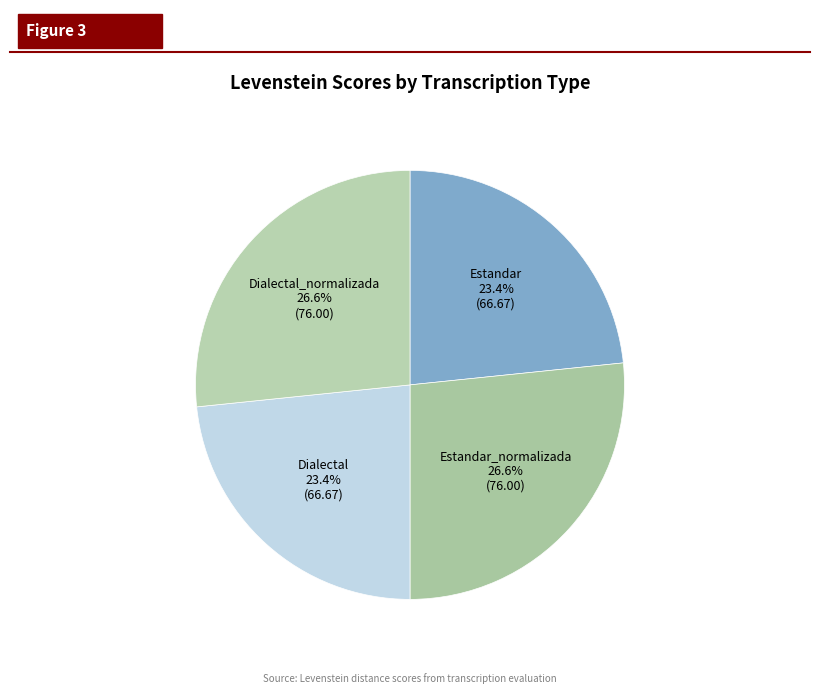

To the nearest percent, what percentage of the pie is Estandar?

23%